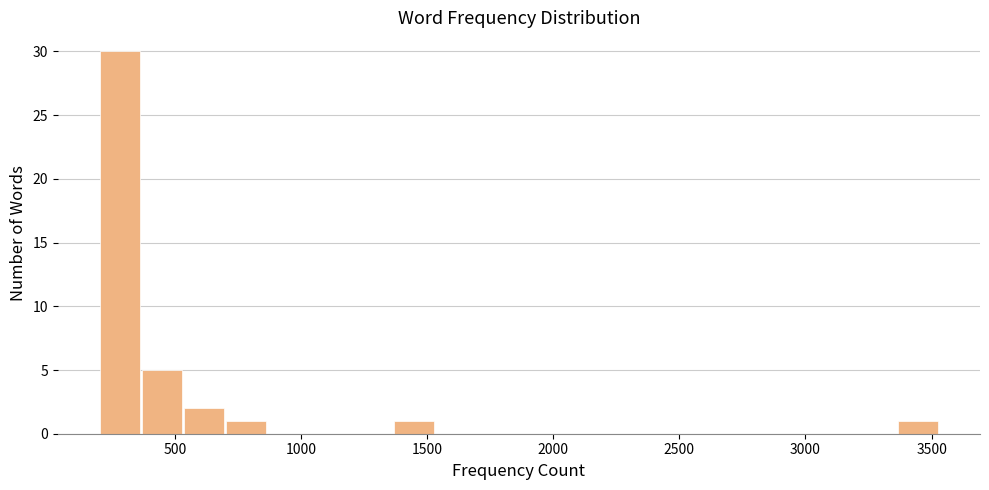

Read against the x-axis, roughly where is the centre of the tallest bar?

300